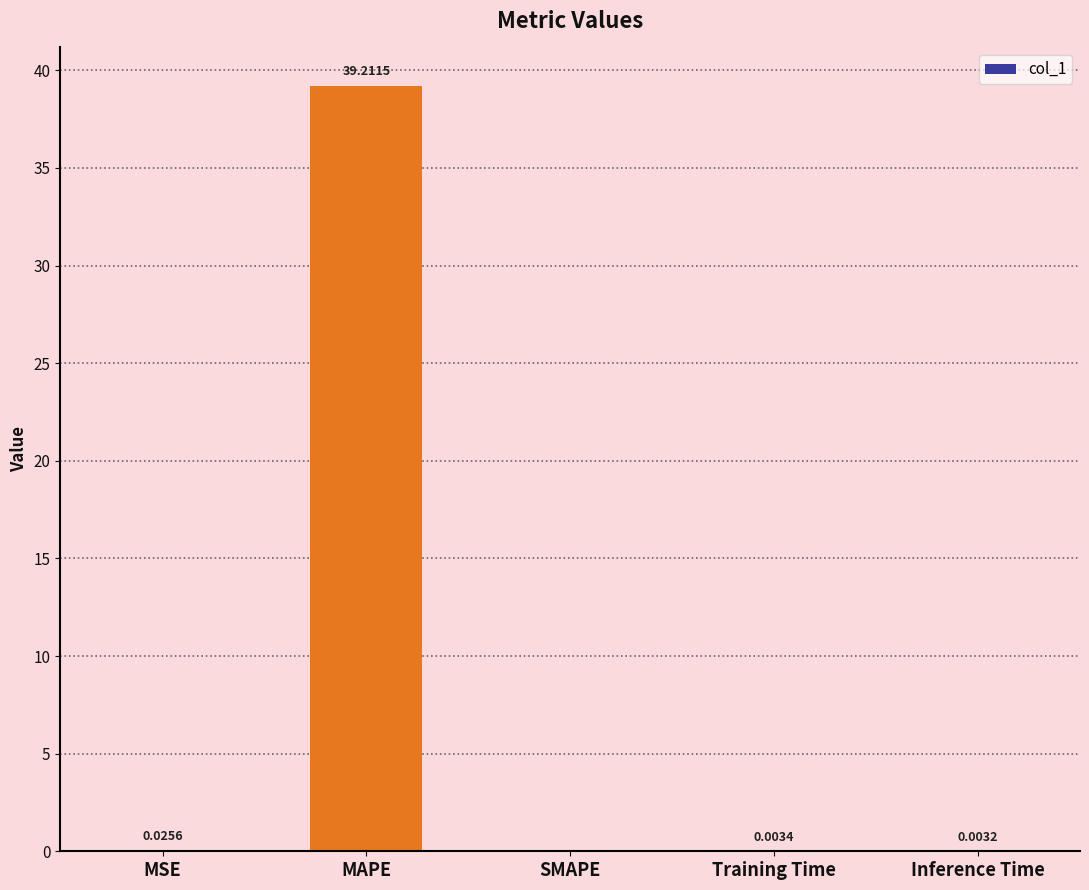

Which has a higher value, MAPE or SMAPE?

MAPE